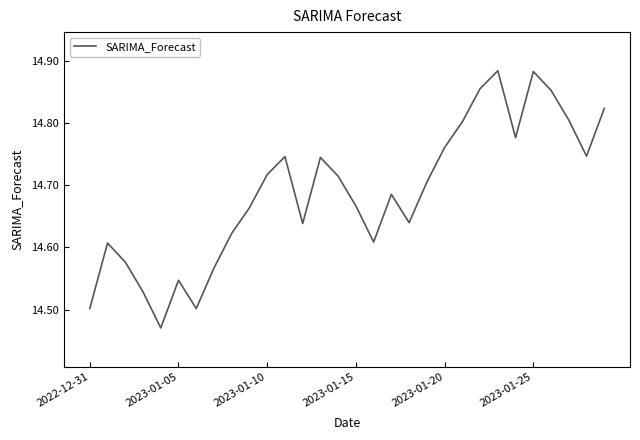

Is this an area chart (filled region under the line)?

No